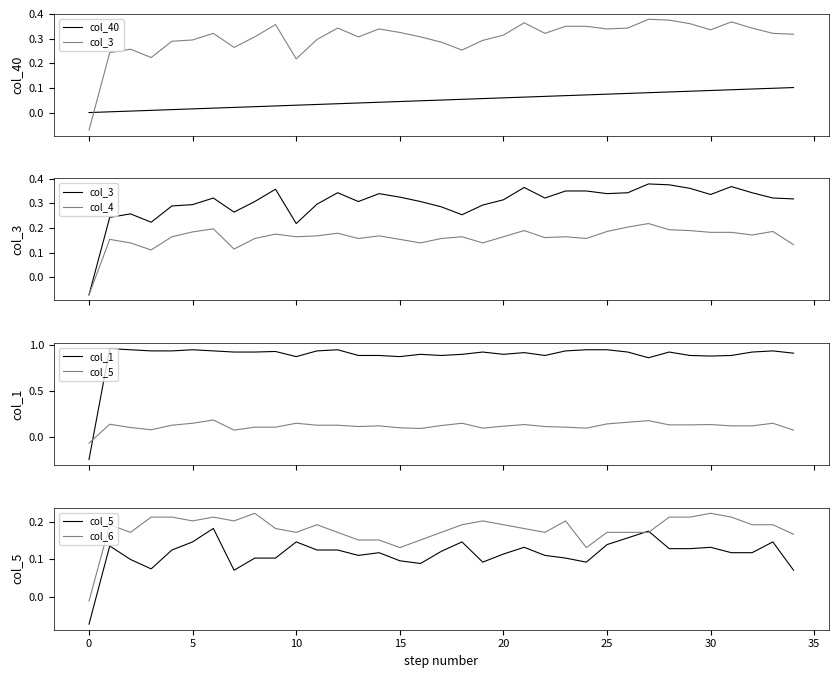

Does the chart display data point markers on the line(s)?

No